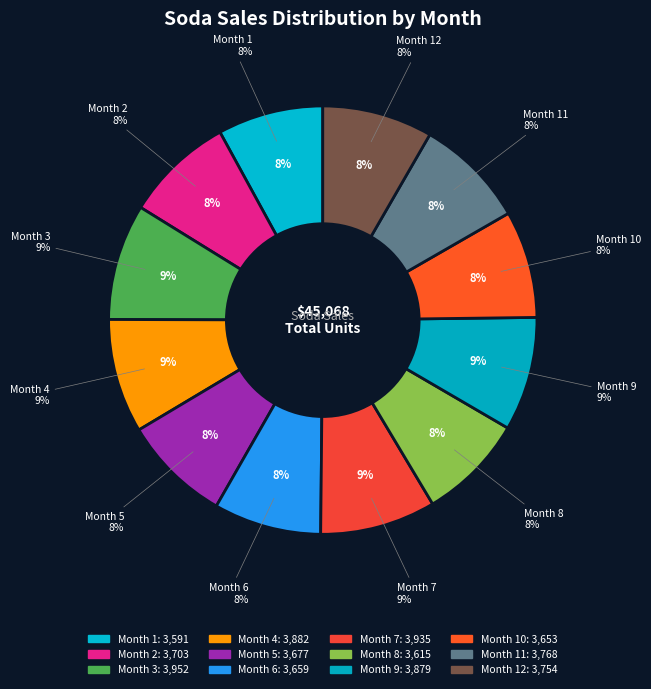

What is the change in value from Month 5 to Month 8?

-62